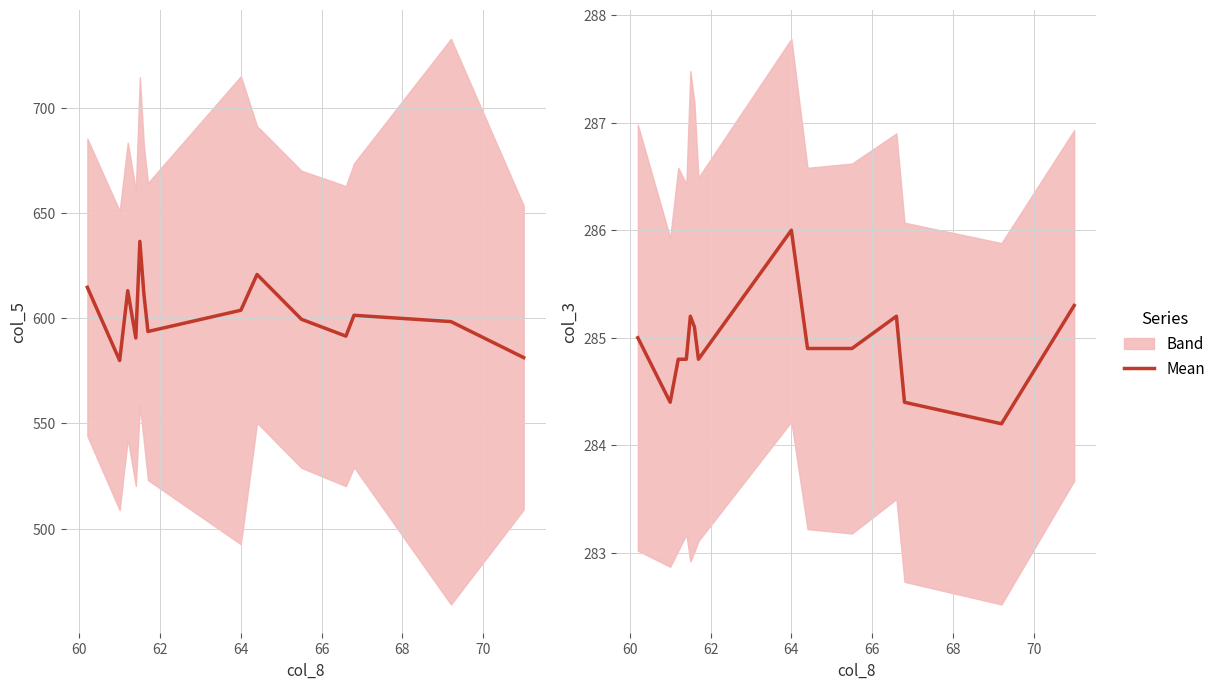

Which series changed the most between 62 and 72?

col_5